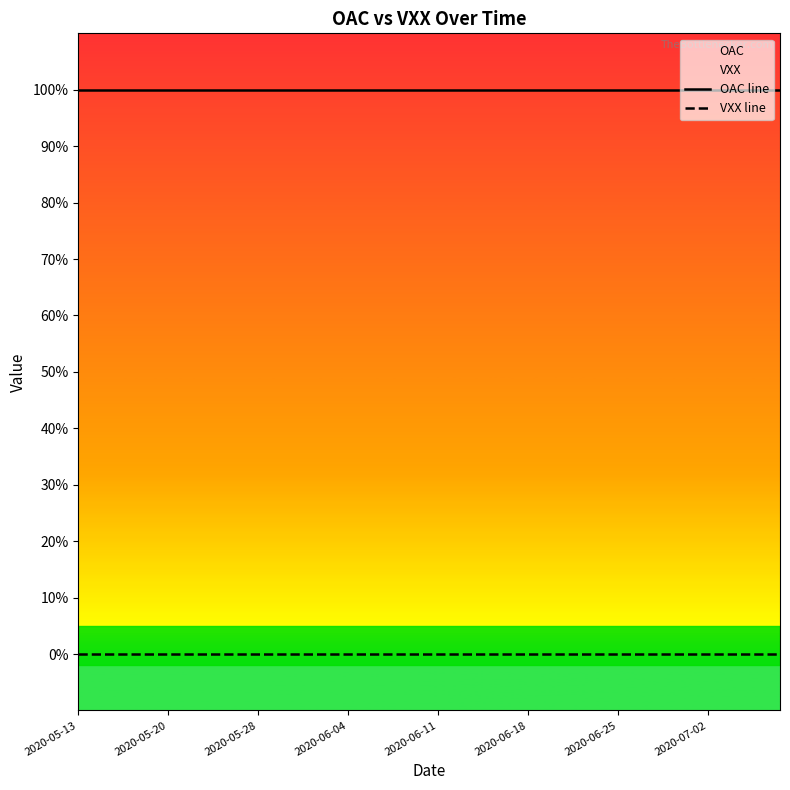

True or false: VXX line and OAC line intersect in this chart.

False